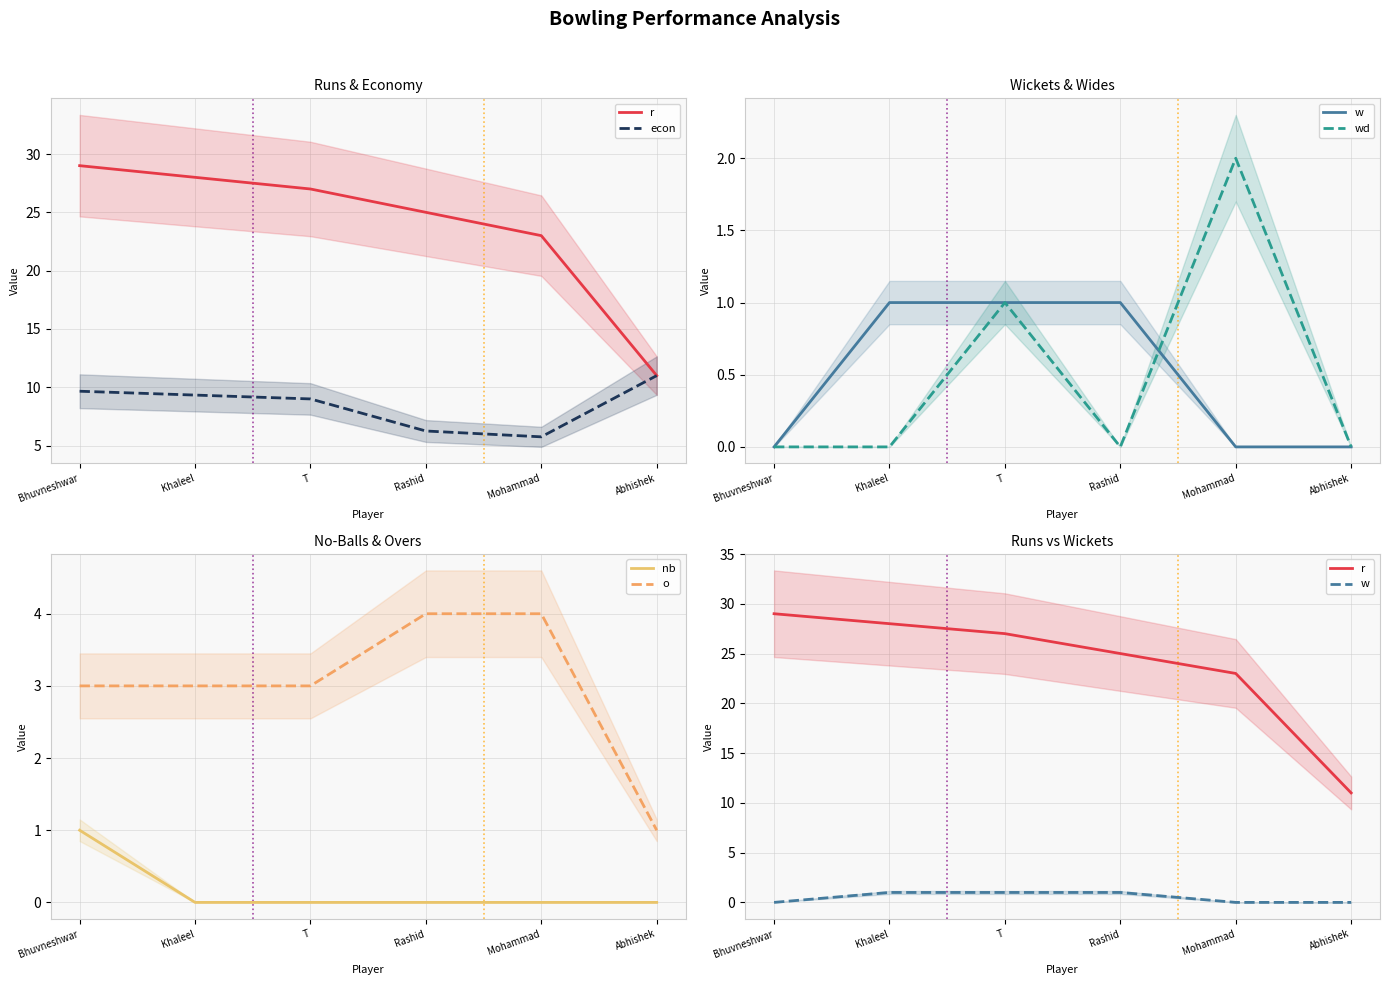

Where is r nearest to the value 20?

Mohammad